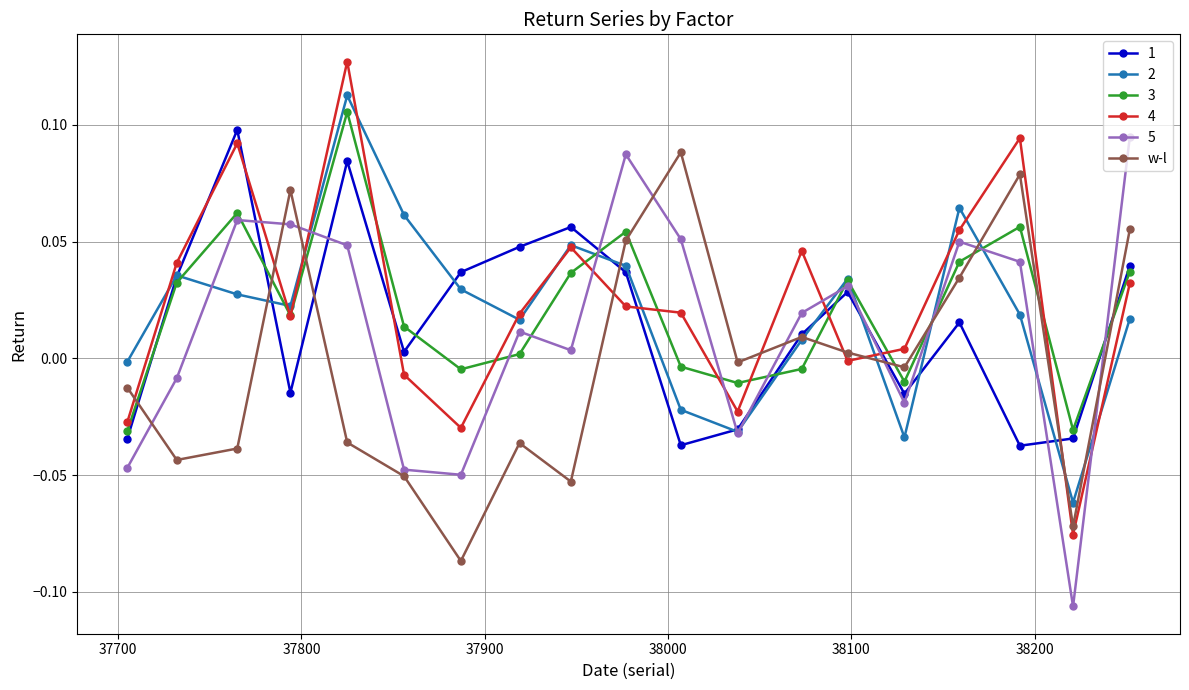

True or false: 5 has more than 0 points higher than both neighbors.

True